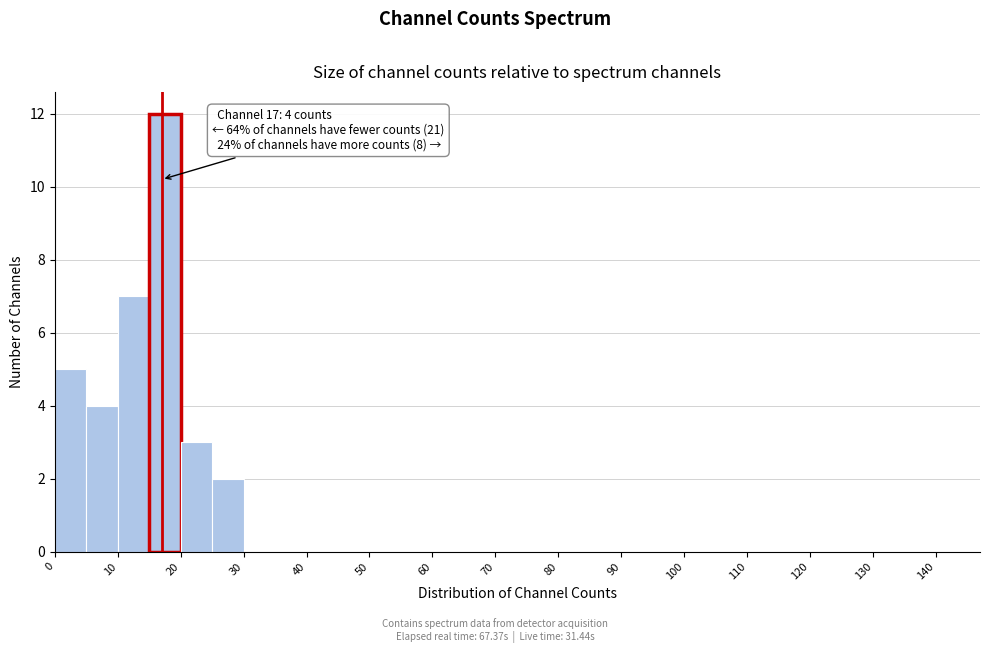

Which range on the x-axis has the tallest bar?

15 to 20